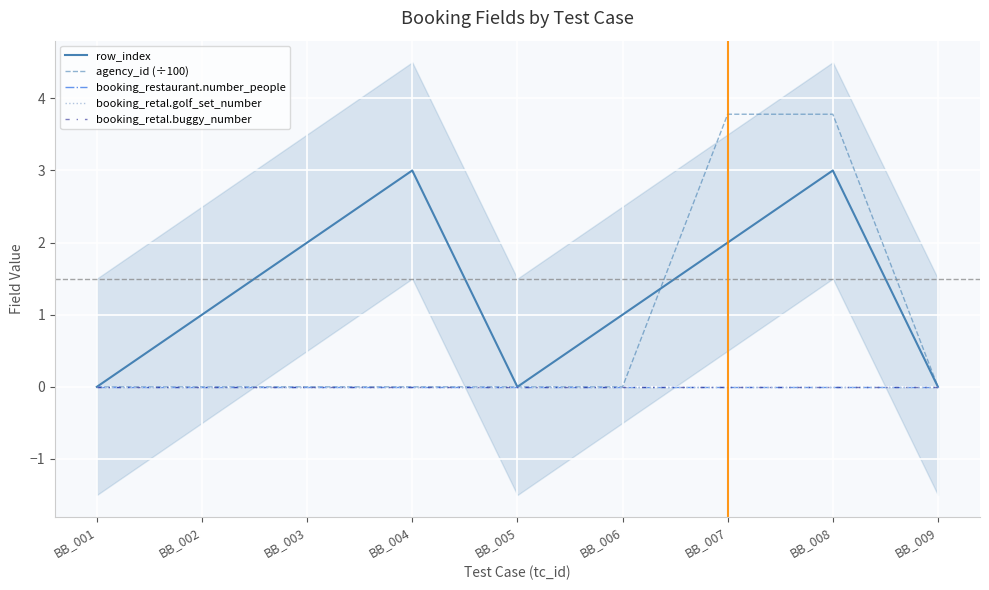

Is it true that booking_restaurant.number_people equals 0.0 at BB_003?

True